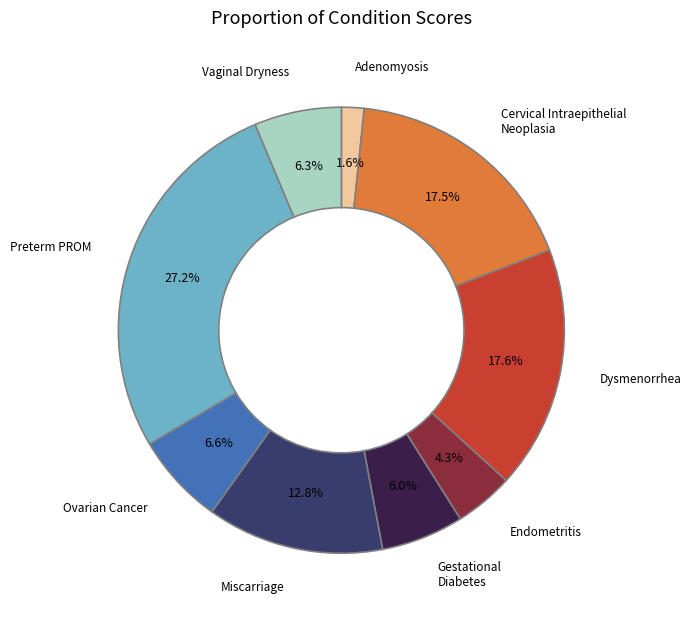

Is there a majority slice in this chart?

No